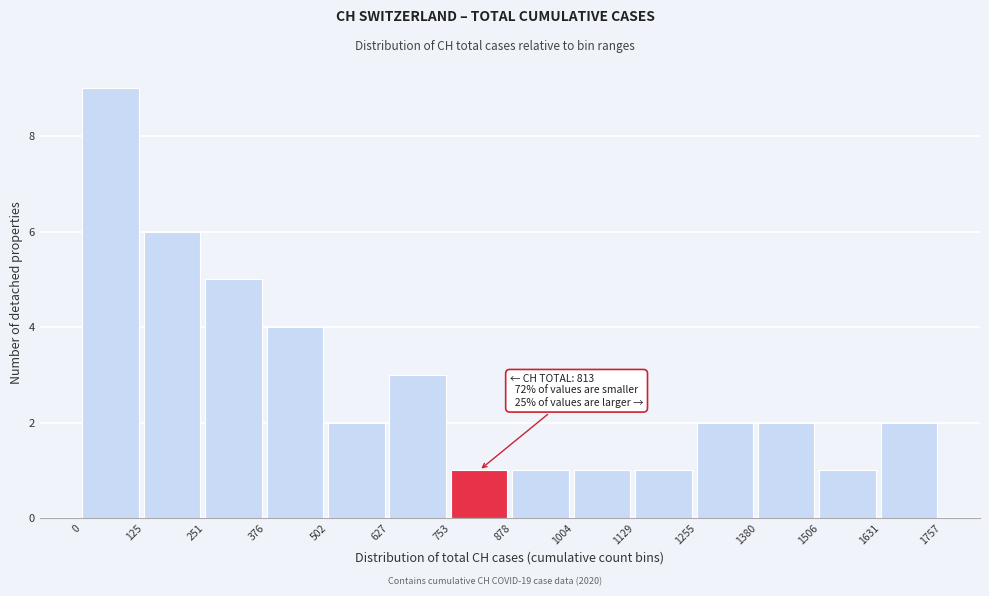

Which range on the x-axis has the tallest bar?

0 to 125